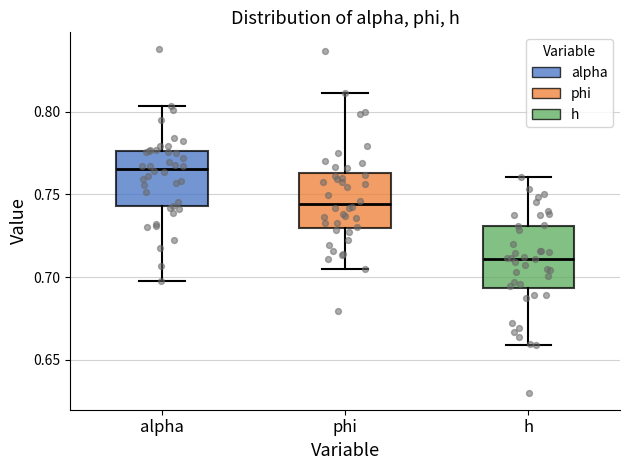

Reading left to right, read every box against the y-axis: the position of its median line, the range the box covers, and the ends of its whiskers. The values are not printed on the chart, so give them approximately, as read against the axis.

alpha: median 0.765, box 0.745 to 0.775, whiskers 0.700 to 0.805
phi: median 0.745, box 0.730 to 0.765, whiskers 0.705 to 0.810
h: median 0.710, box 0.695 to 0.730, whiskers 0.660 to 0.760